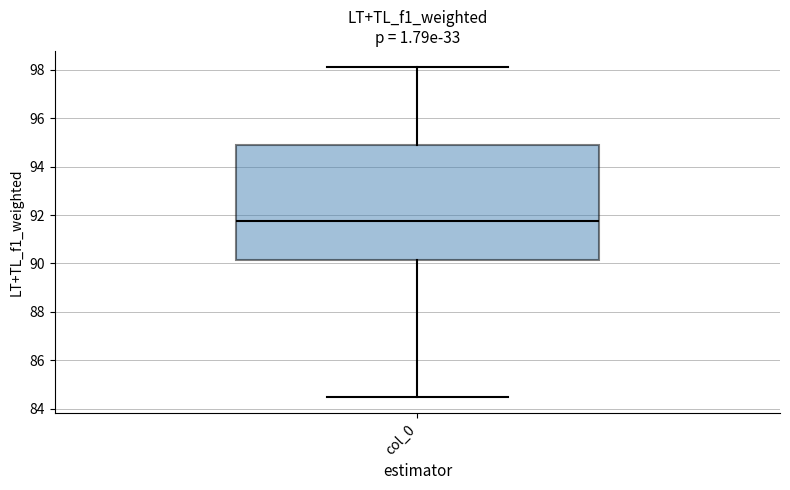

Read this box plot against the y-axis: the position of the median line, the range covered by the box, and the ends of both whiskers. The values are not printed on the chart, so give them approximately, as read against the axis.

median 91.8, box 90.2 to 94.8, whiskers 84.6 to 98.2